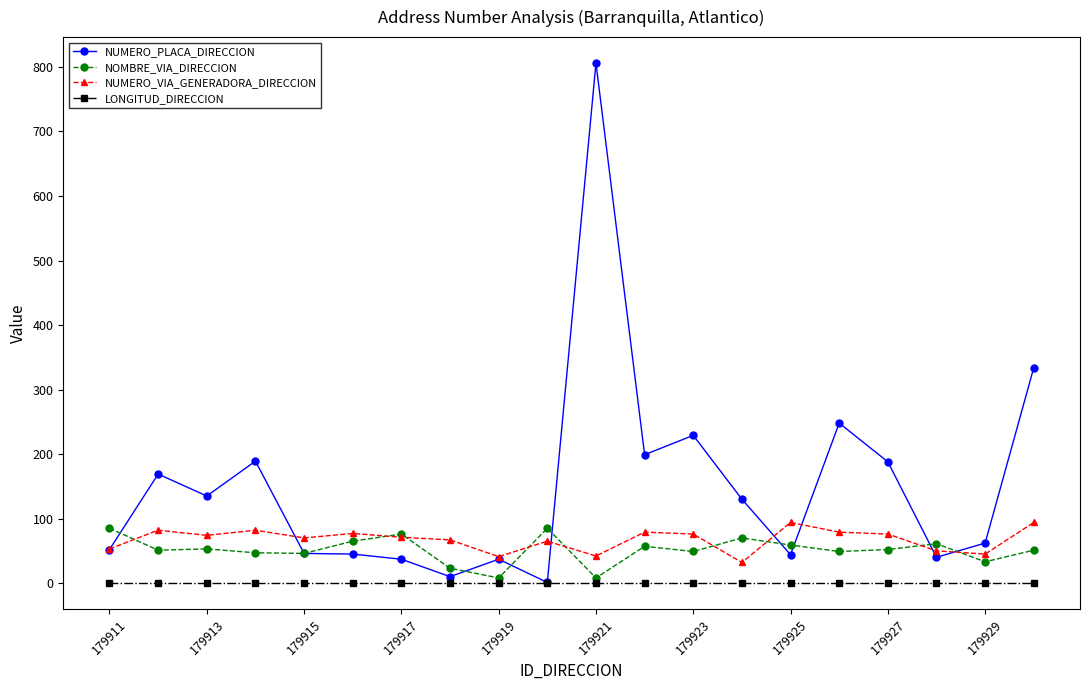

True or false: LONGITUD_DIRECCION and NUMERO_VIA_GENERADORA_DIRECCION cross at least once.

False